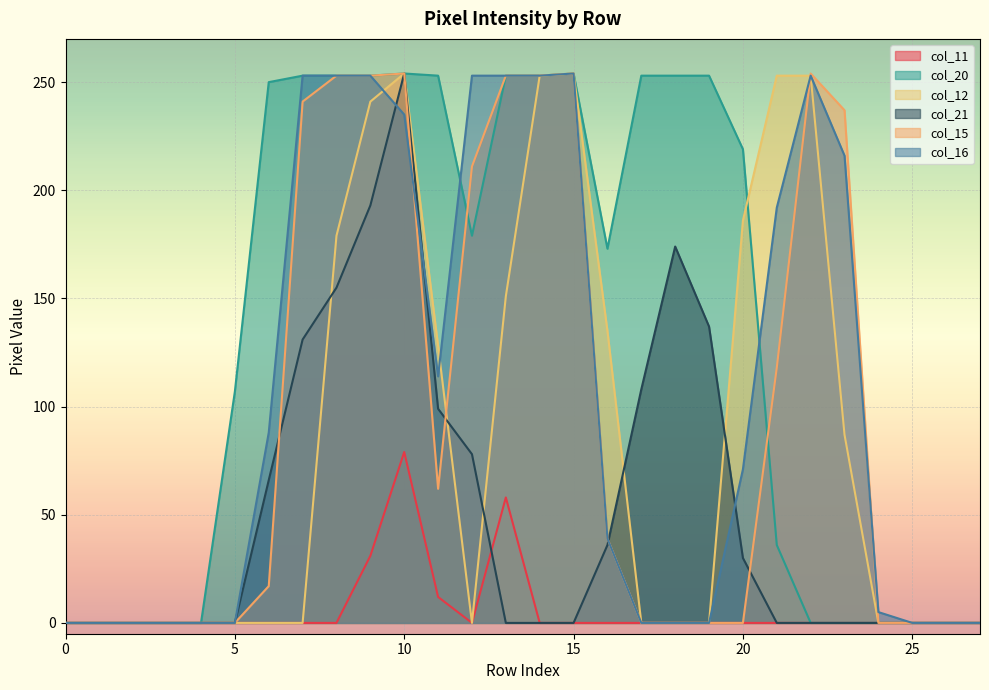

The col_11 series shows 26 at 25. True or false?

False